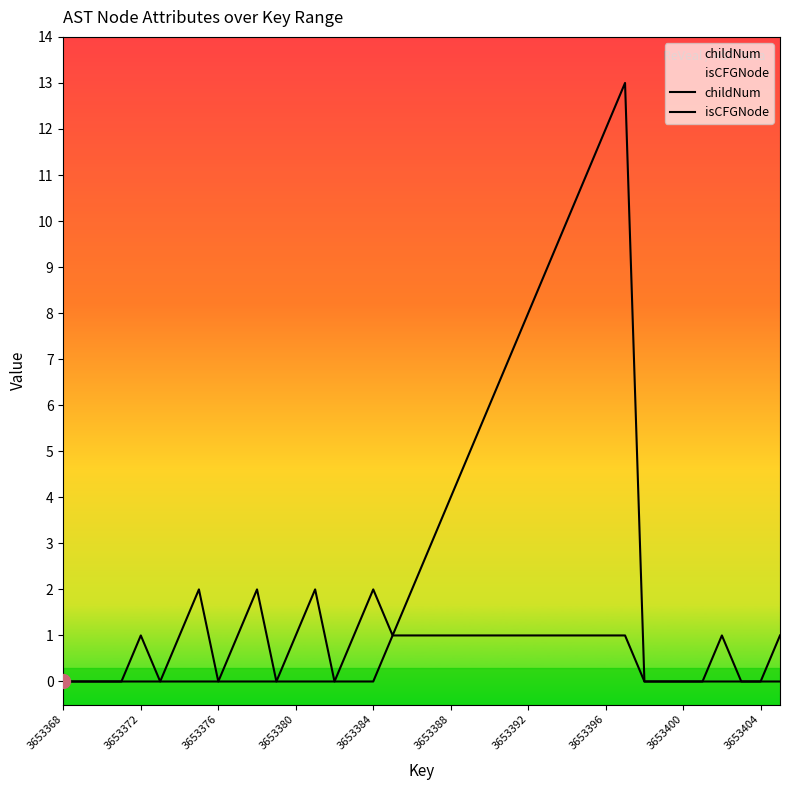

What are all the series names shown in the legend?

childNum, isCFGNode